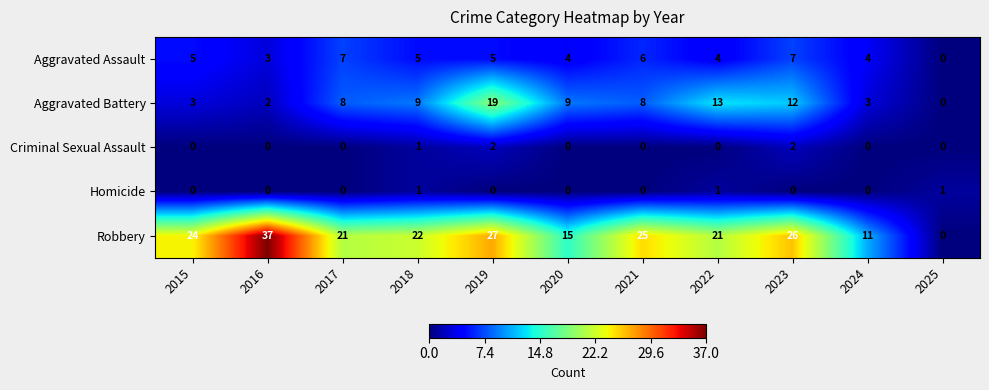

Is it true that Robbery equals 22 at 2018?

True